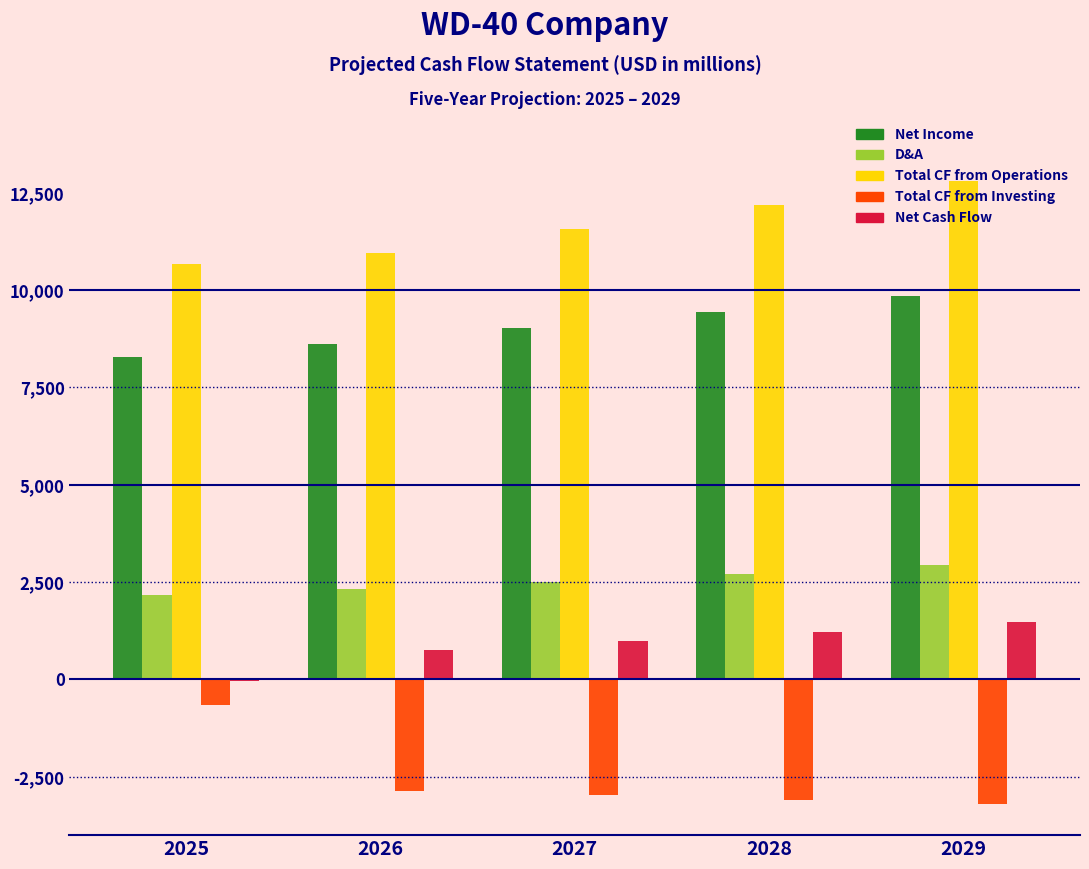

Which category has the highest value across all series?

2029